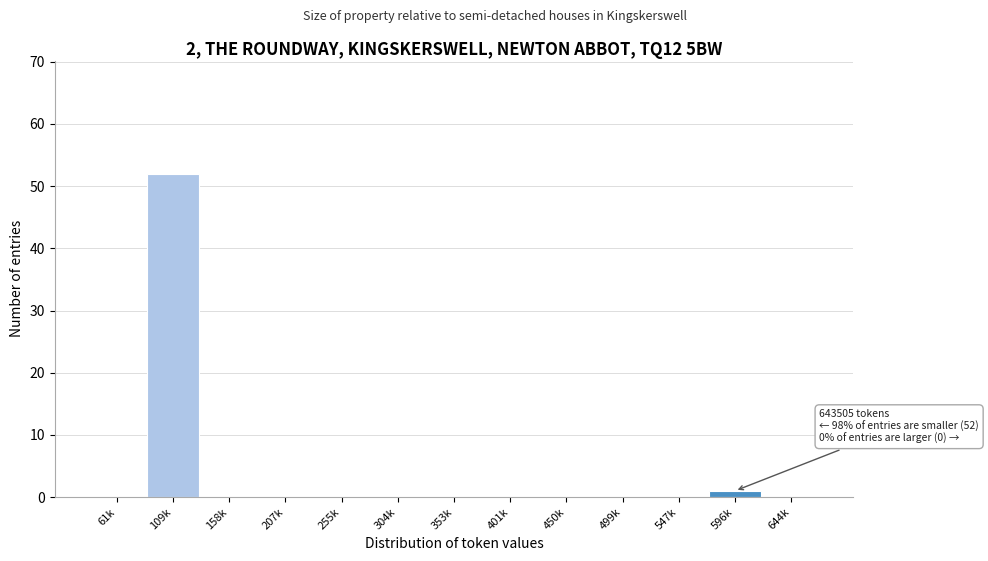

Reading left to right, transcribe all the data shown in this chart.

61k=0	109k=52	158k=0	207k=0	255k=0	304k=0	353k=0	401k=0	450k=0	499k=0	547k=0	596k=1	644k=0